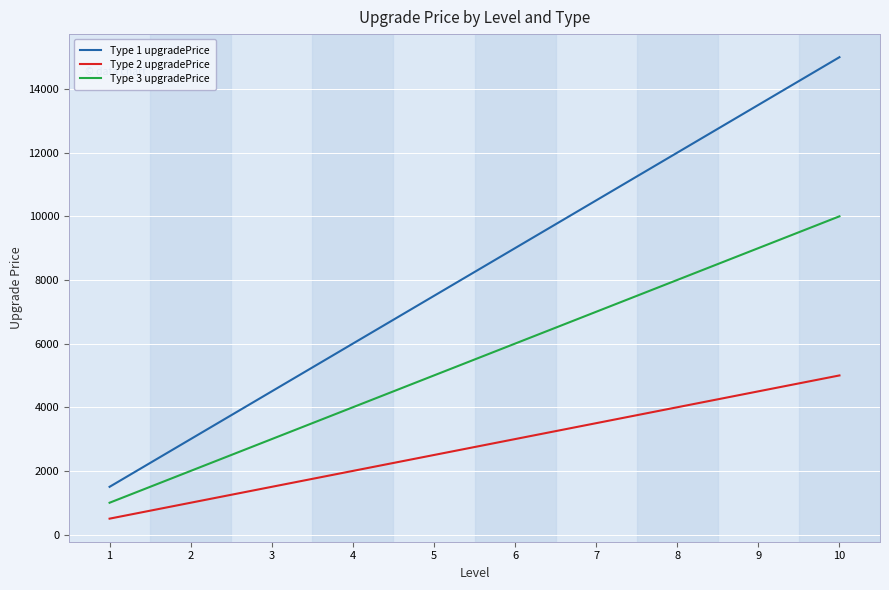

Does the chart display data point markers on the line(s)?

No